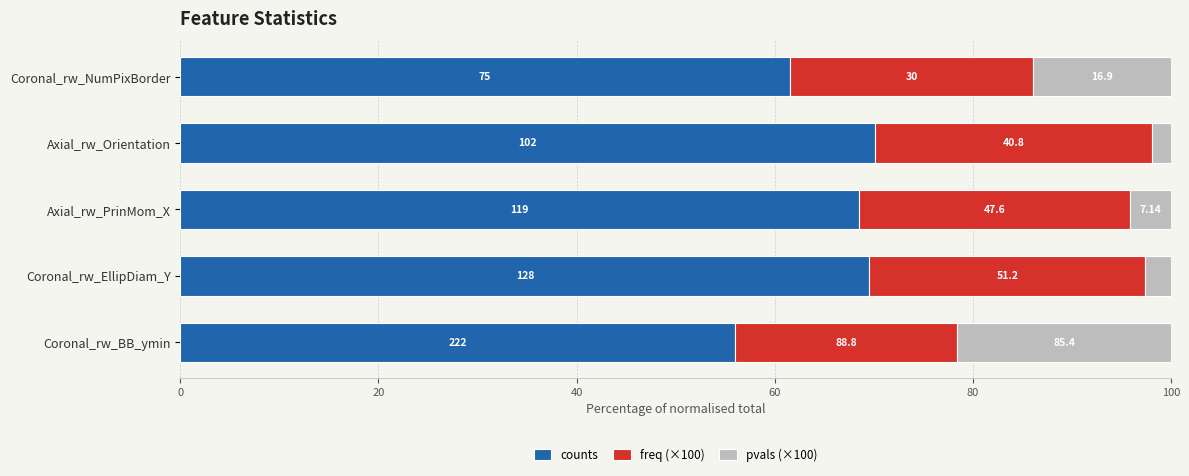

What are all the series names shown in the legend?

counts, freq (×100), pvals (×100)